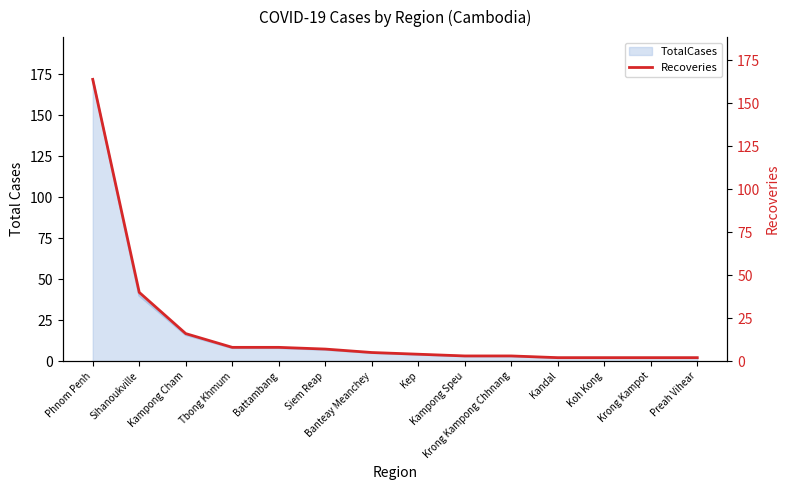

Reading right to left, extract all data points from this chart.

Preah Vihear=2	Krong Kampot=2	Koh Kong=2	Kandal=2	Krong Kampong Chhnang=3	Kampong Speu=3	Kep=4	Banteay Meanchey=5	Siem Reap=7	Battambang=8	Tbong Khmum=8	Kampong Cham=16	Sihanoukville=40	Phnom Penh=164